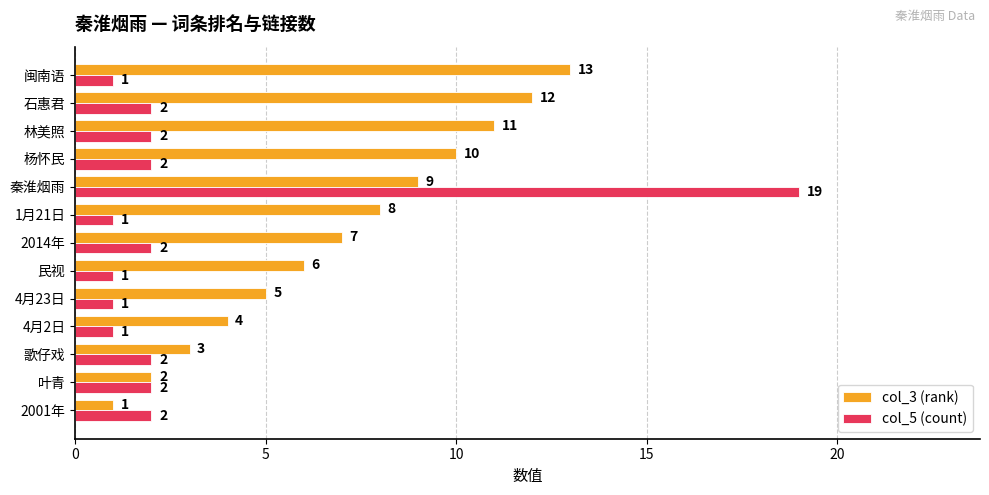

Which series has the largest range (max minus min)?

col_5 (count)